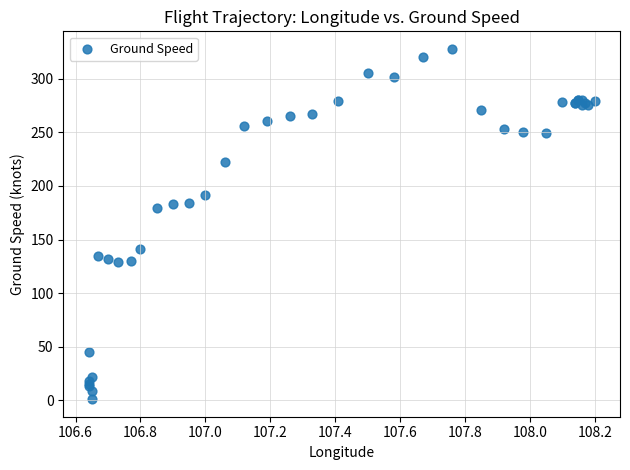

What Y value in the scatter plot is closest to 164?

179